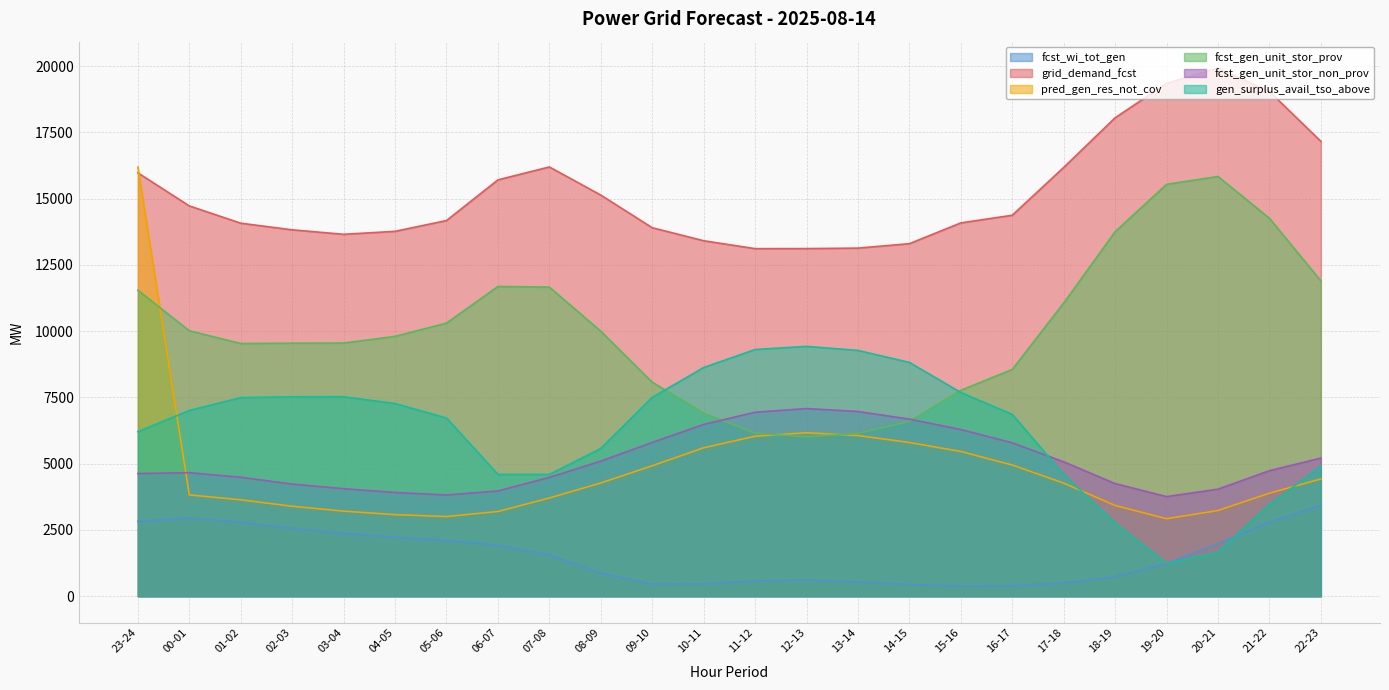

The gen_surplus_avail_tso_above series shows 4233 at 23-24. True or false?

False